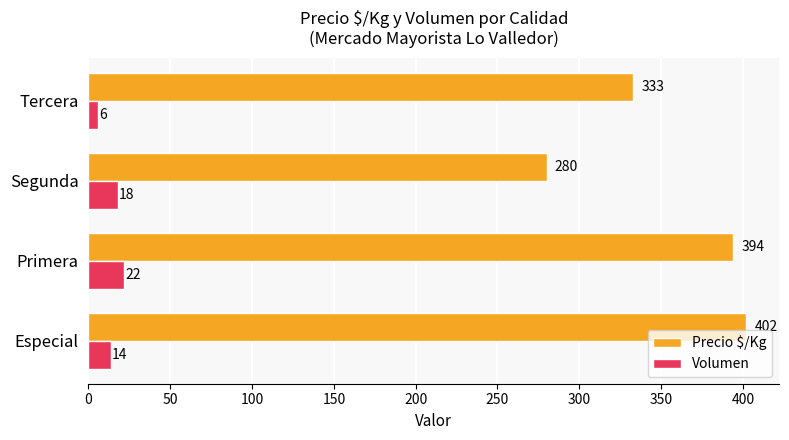

Which series has the largest range (max minus min)?

Precio $/Kg